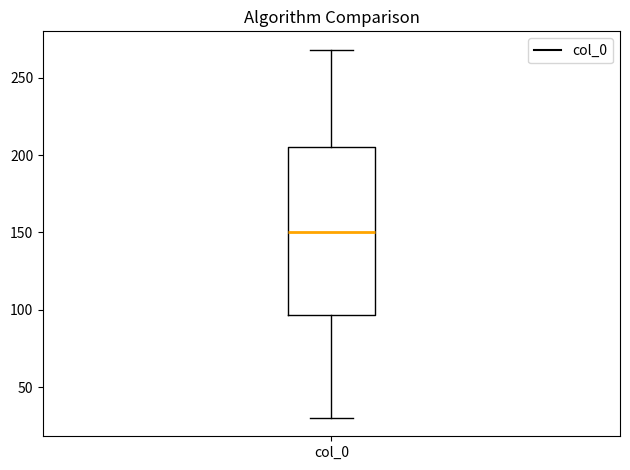

Transcribe this box plot: give where the median line is, the range the box spans, and where the two whiskers end, as read against the y-axis. The values are not printed on the chart, so give them approximately, as read against the axis.

median 150, box 95 to 205, whiskers 30 to 270